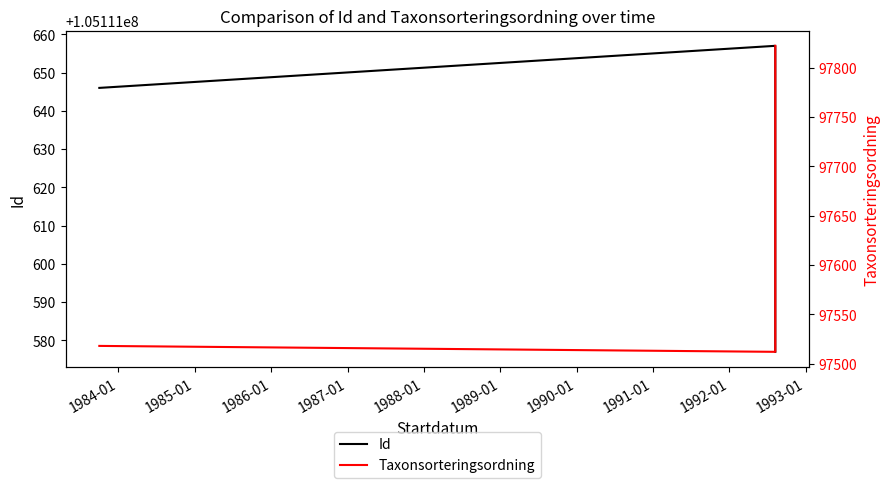

Is the value of Taxonsorteringsordning at 1984-01 greater than the value of Id at 1985-01?

No